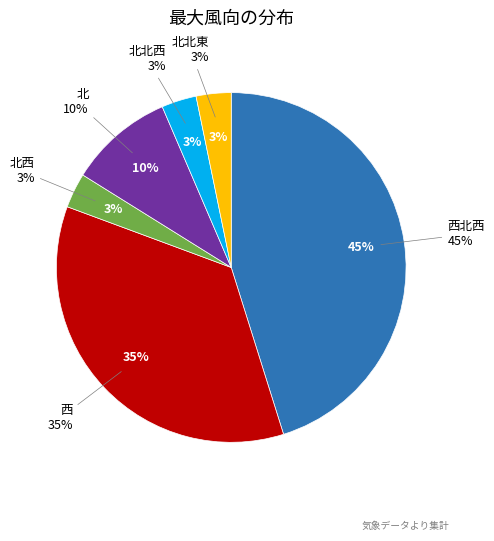

Does 北西 account for over 50% of the chart?

No